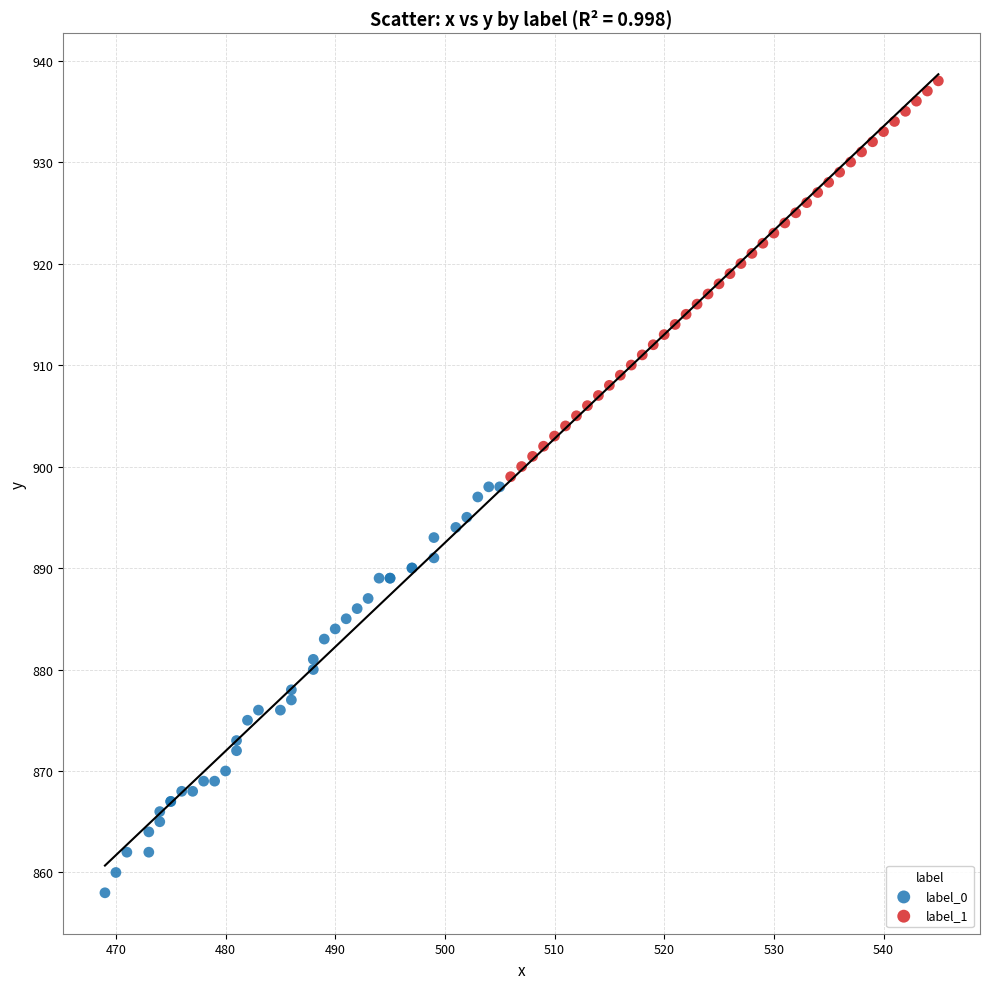

Which series reaches the minimum Y coordinate?

label_0